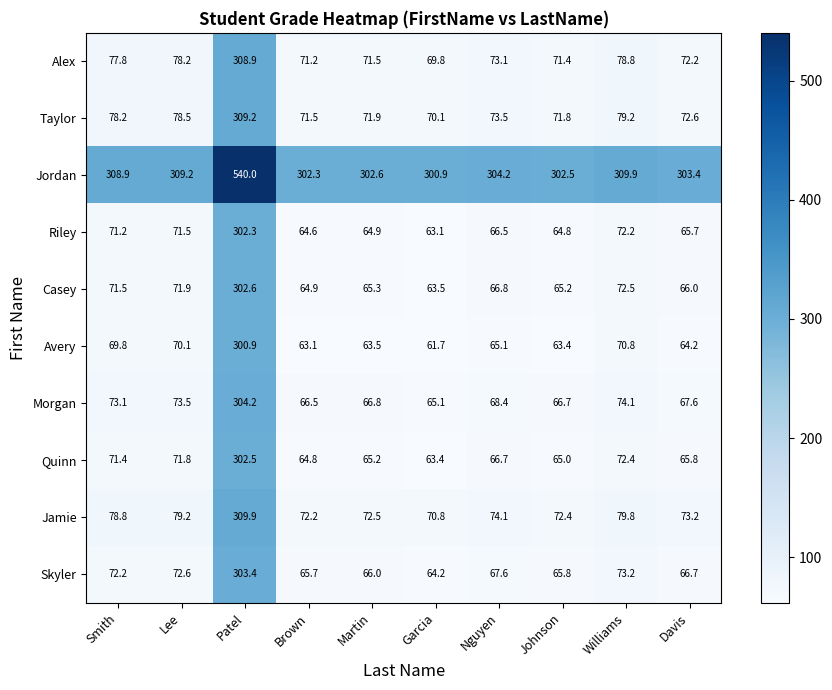

Which category has the highest value in the Jamie series?

Patel